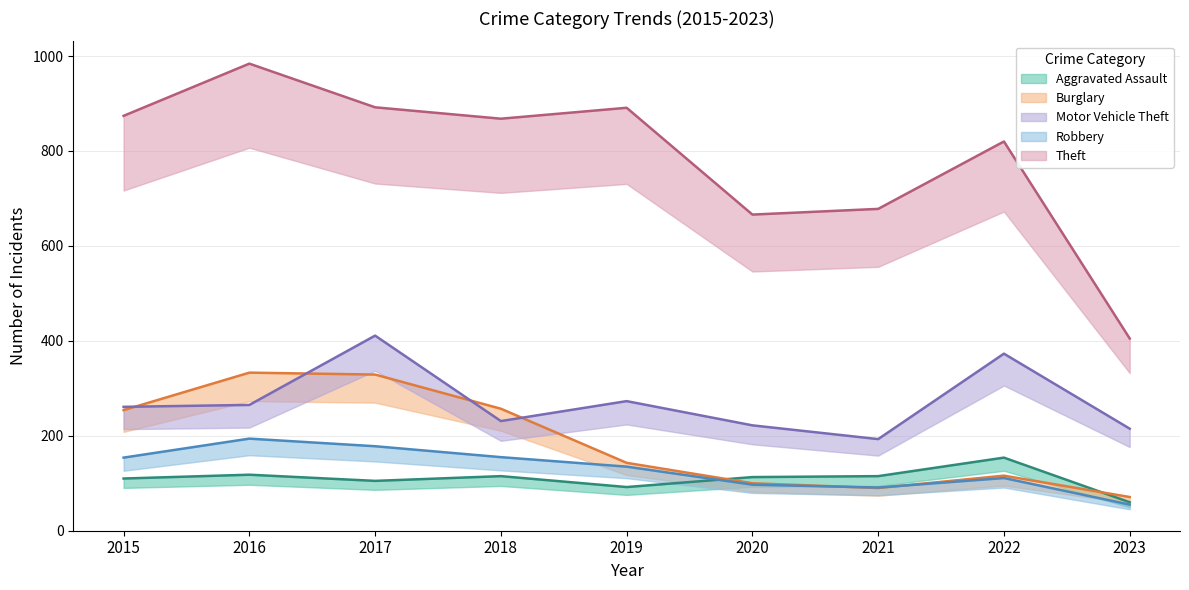

Which category has the lowest value across all series?

2023